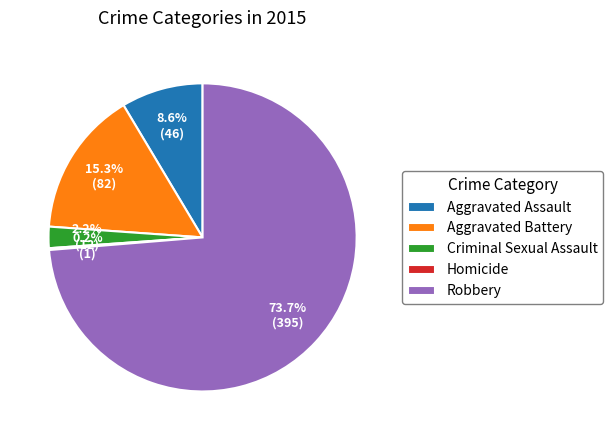

What percentage do Robbery and Criminal Sexual Assault together represent?

75.9%